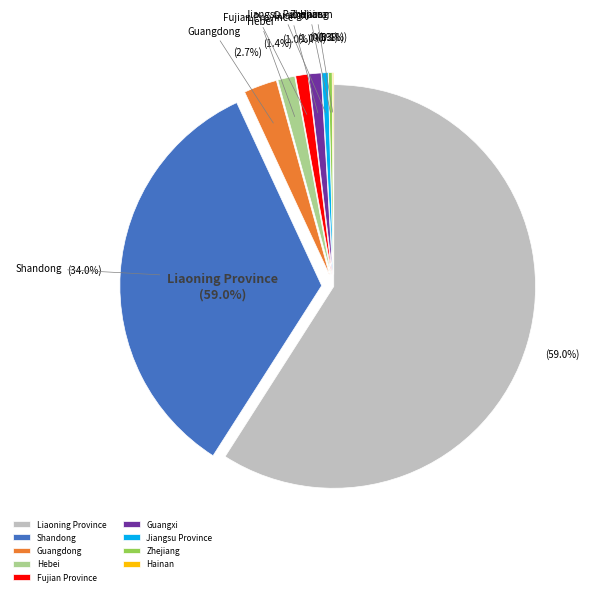

True or false: Guangxi accounts for 1% of the total.

True